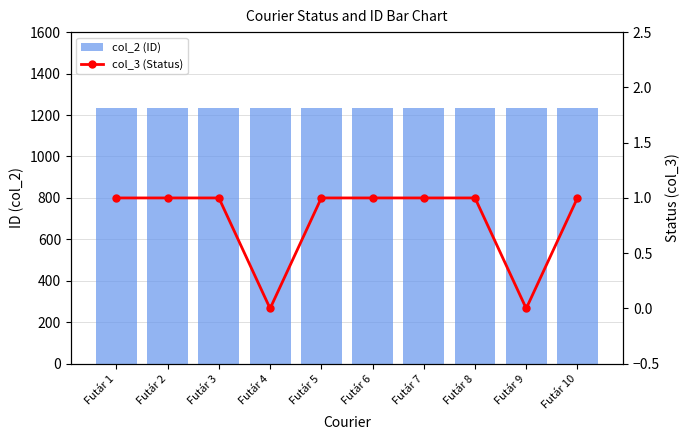

The value of col_3 (Status) at Futár 7 is 2. True or false?

False